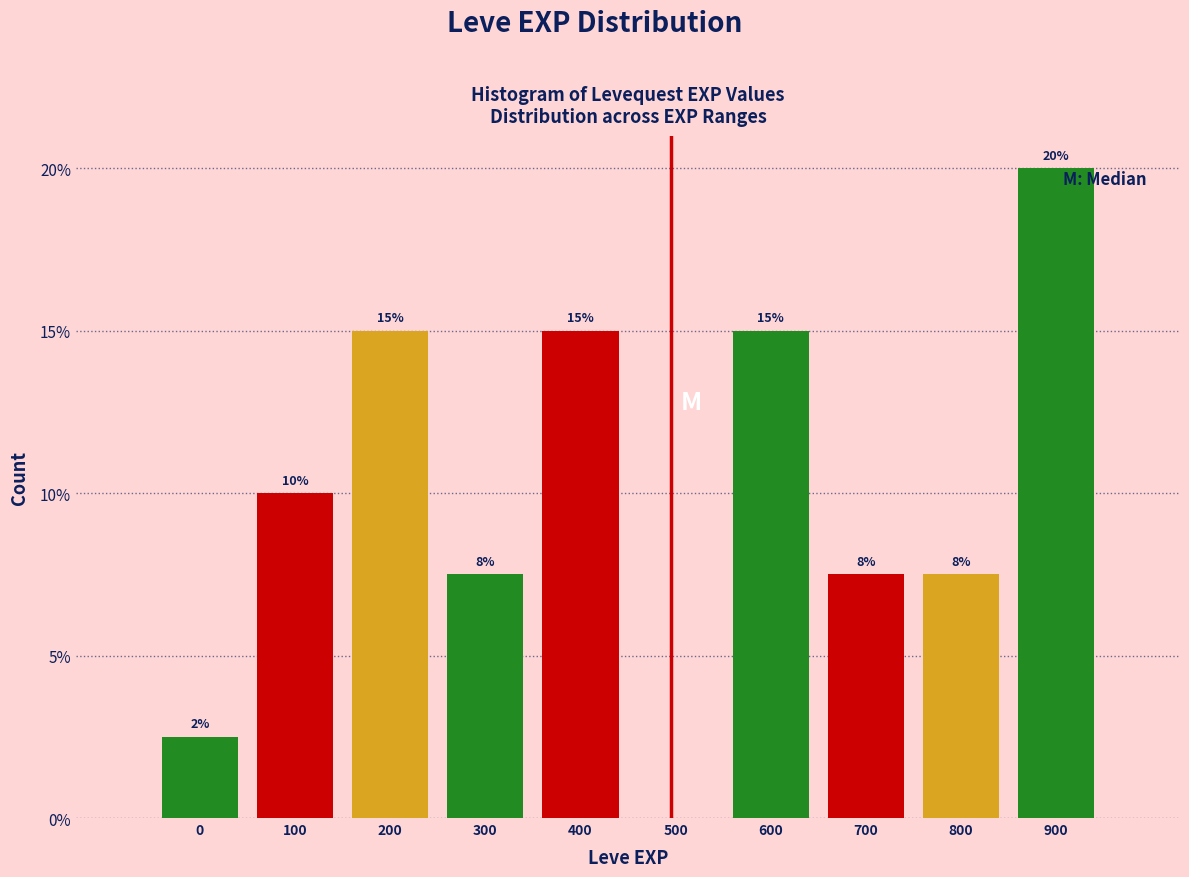

Which has a higher value, 600 or 0?

600